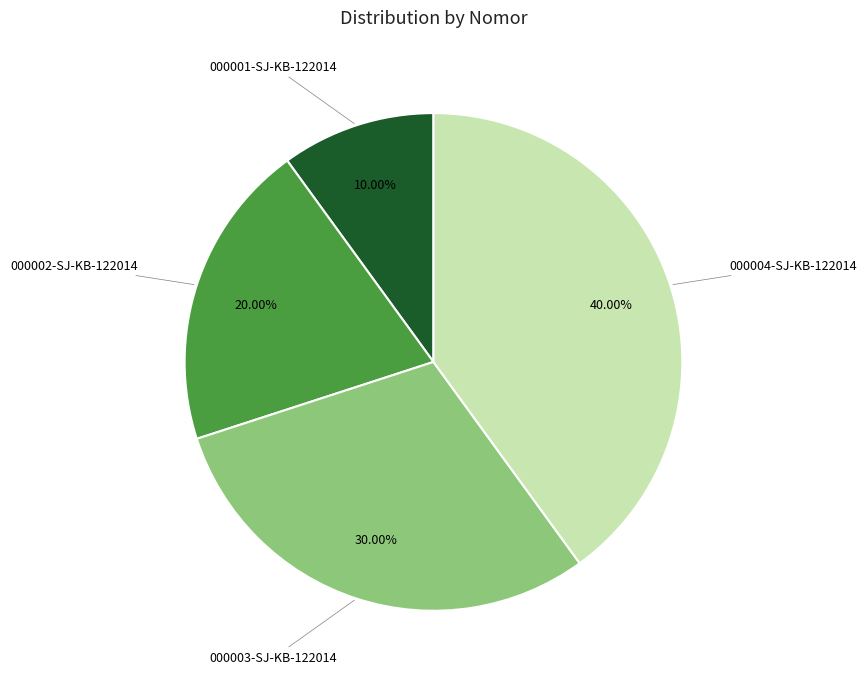

How many slices are in this pie chart?

4